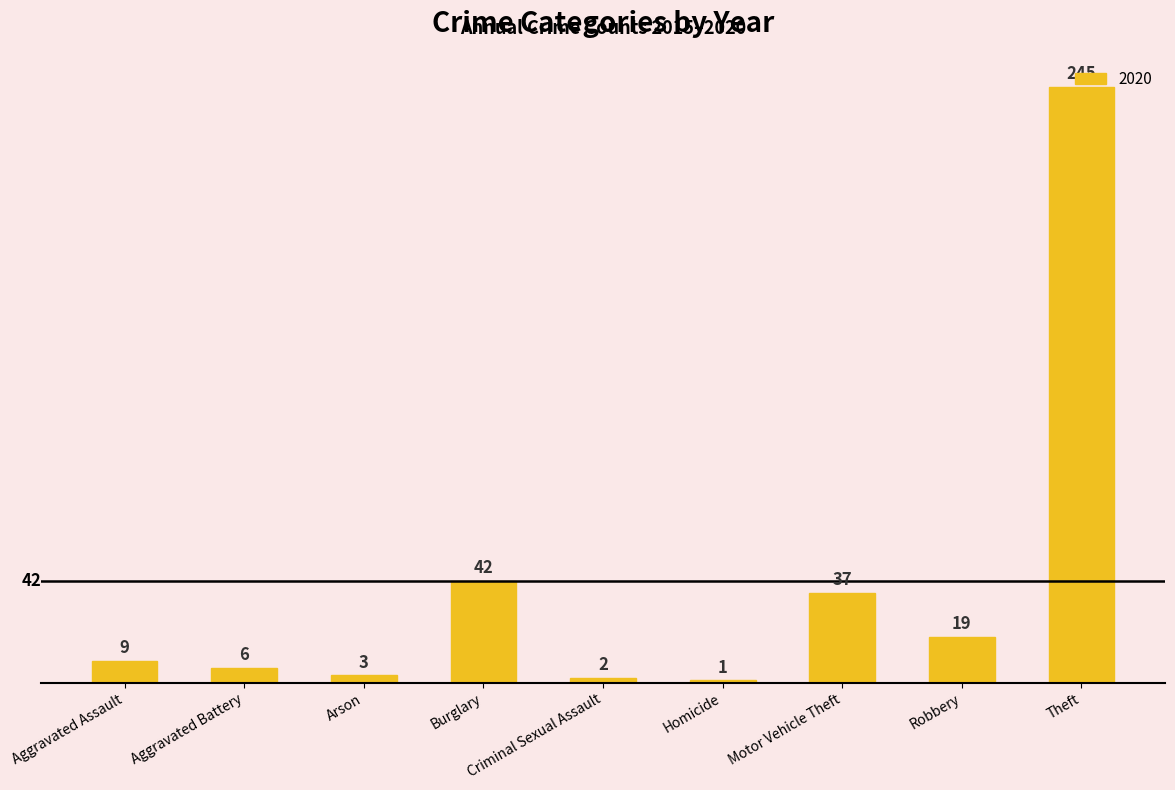

Where is the data nearest to the value 123?

Burglary